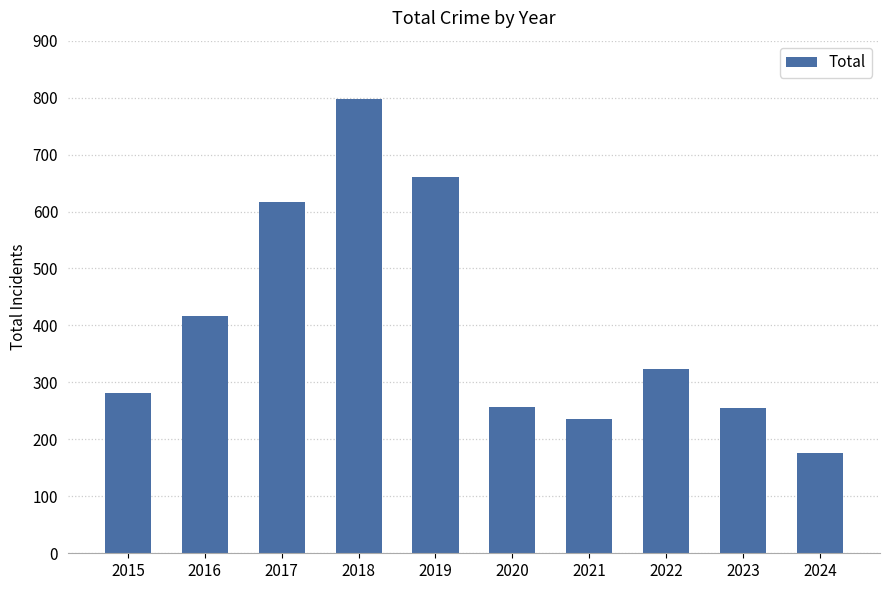

Count the number of data series in this chart.

1